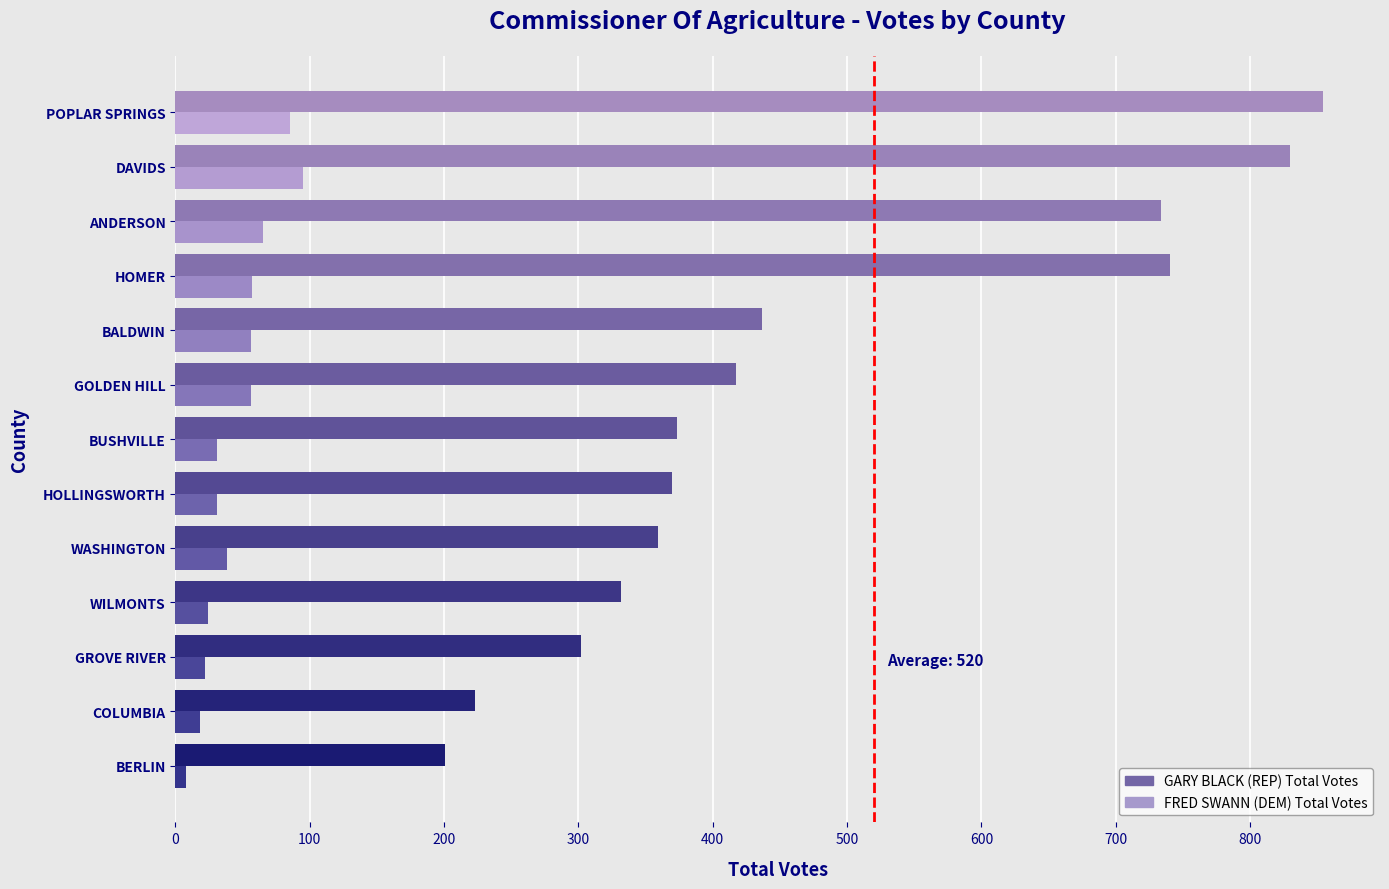

The value of GARY BLACK (REP) Total Votes at HOMER is 740. True or false?

True